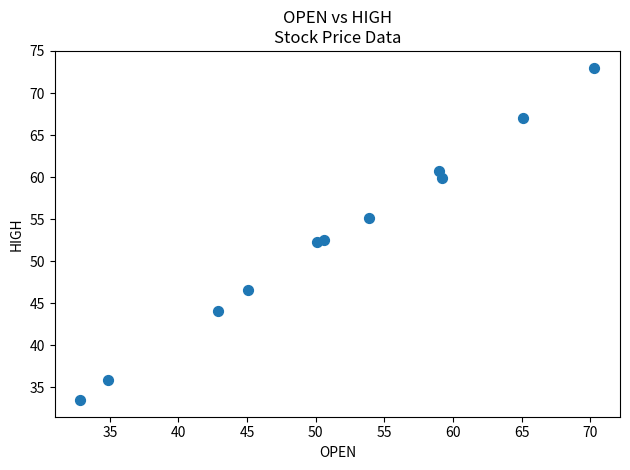

What is the average Y value?

52.8